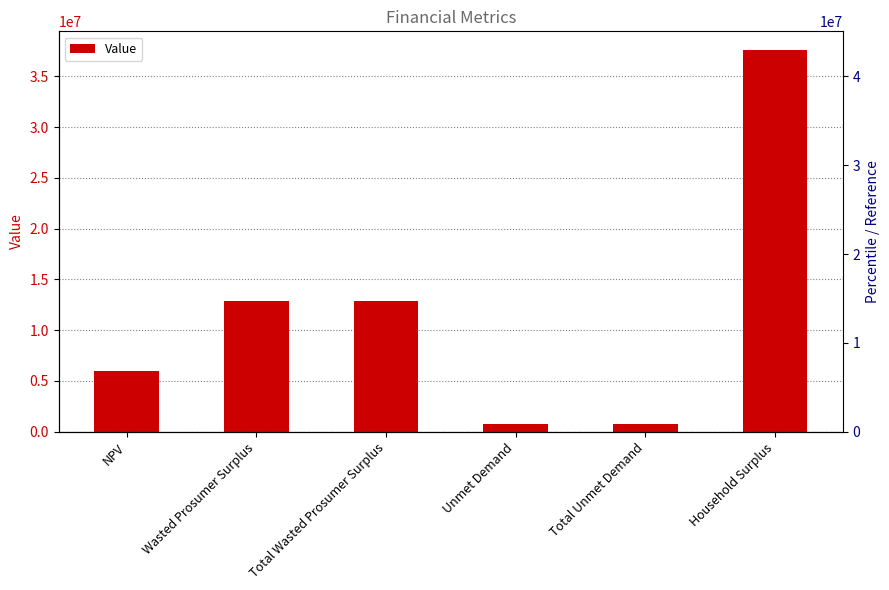

What is the difference between the maximum and minimum values?

36815751.8